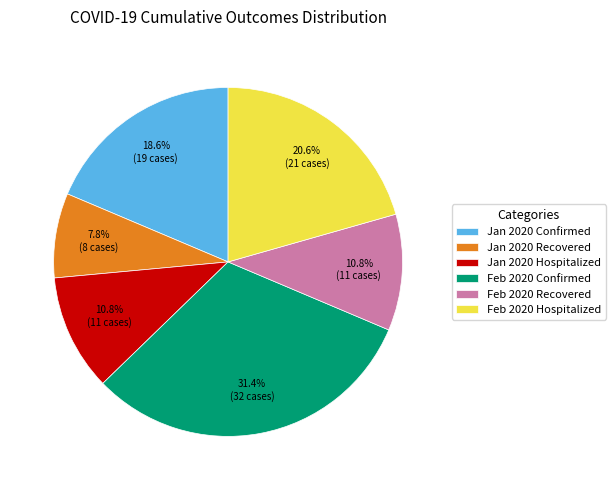

Is there a majority slice in this chart?

No